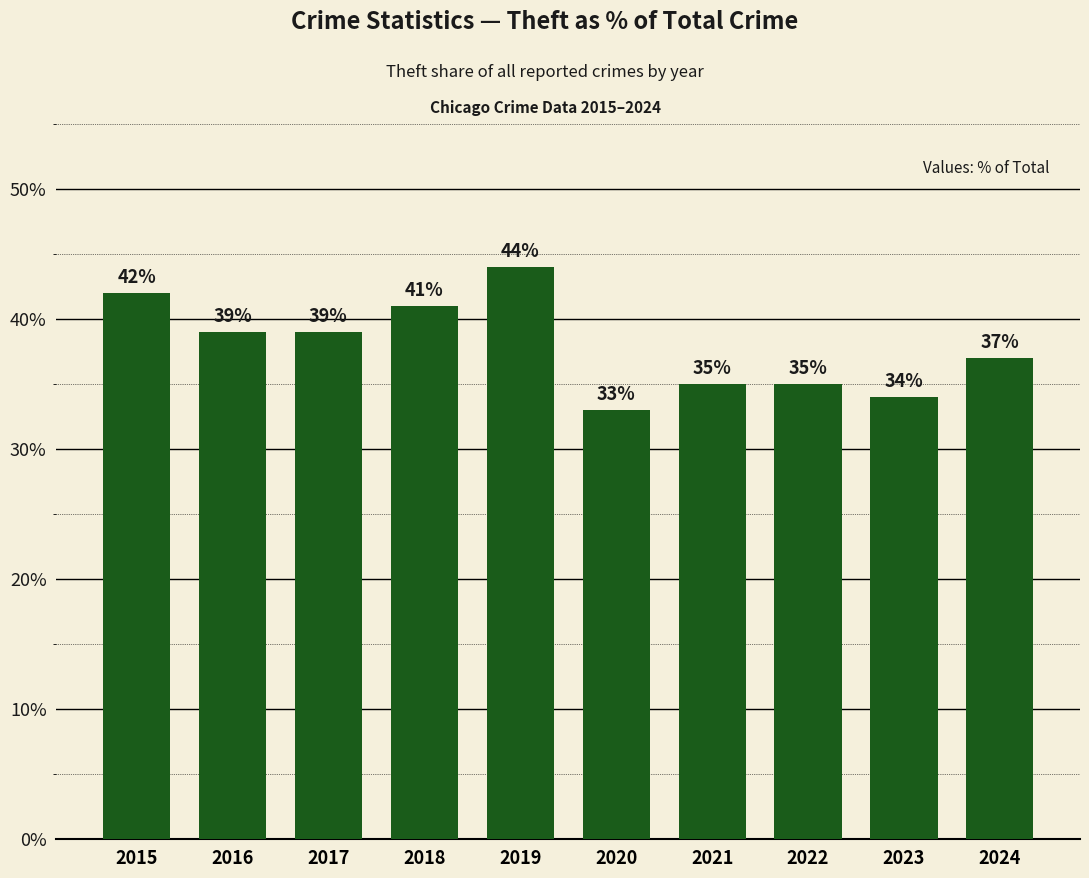

True or false: the data shows 44 at 2019.

True